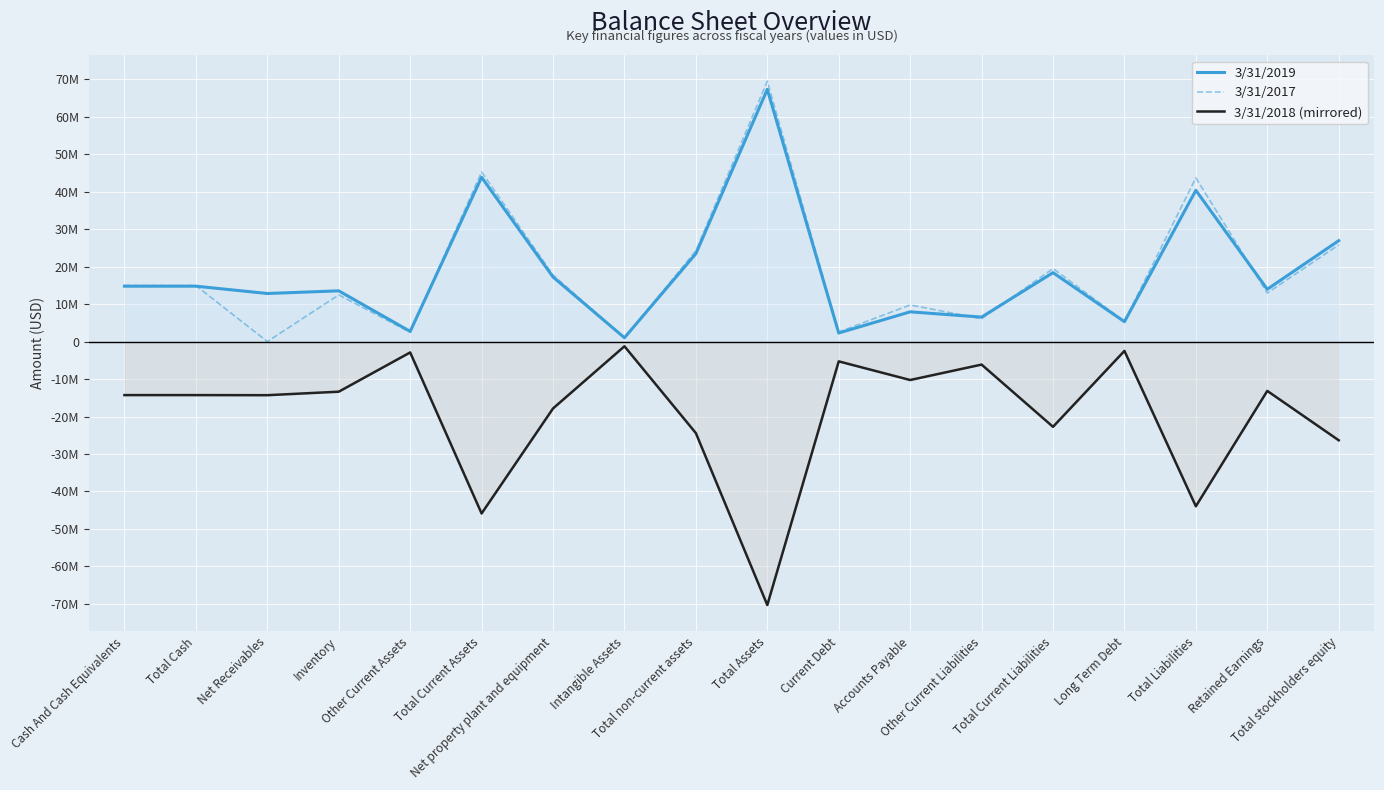

What is the sum of all 3/31/2019 values?

333070000